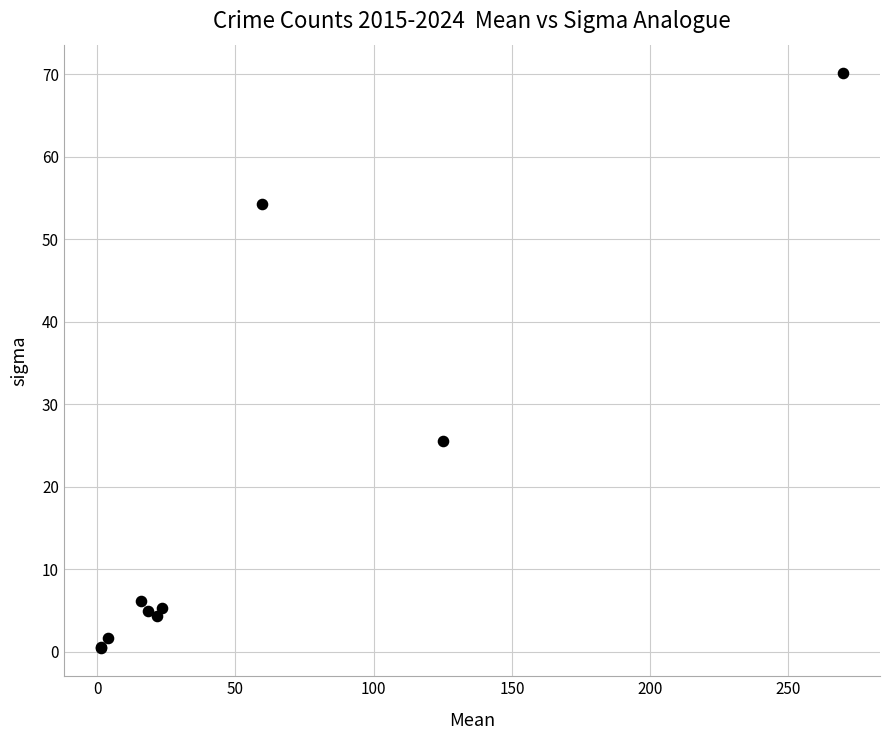

What Y value in the scatter plot is closest to 35?

25.6